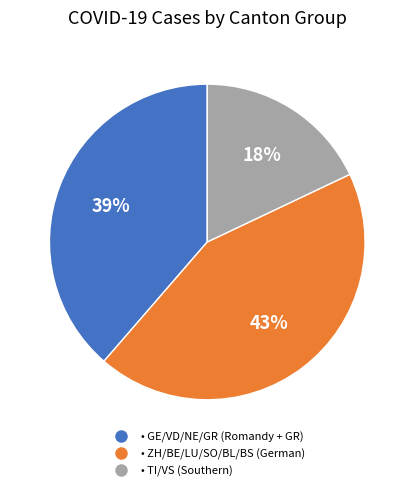

Does any single category account for the majority?

No